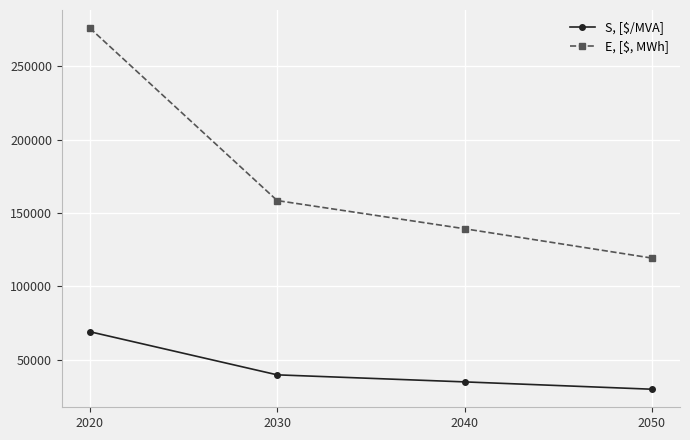

At which label does S, [$/MVA] first exceed 39600?

2020